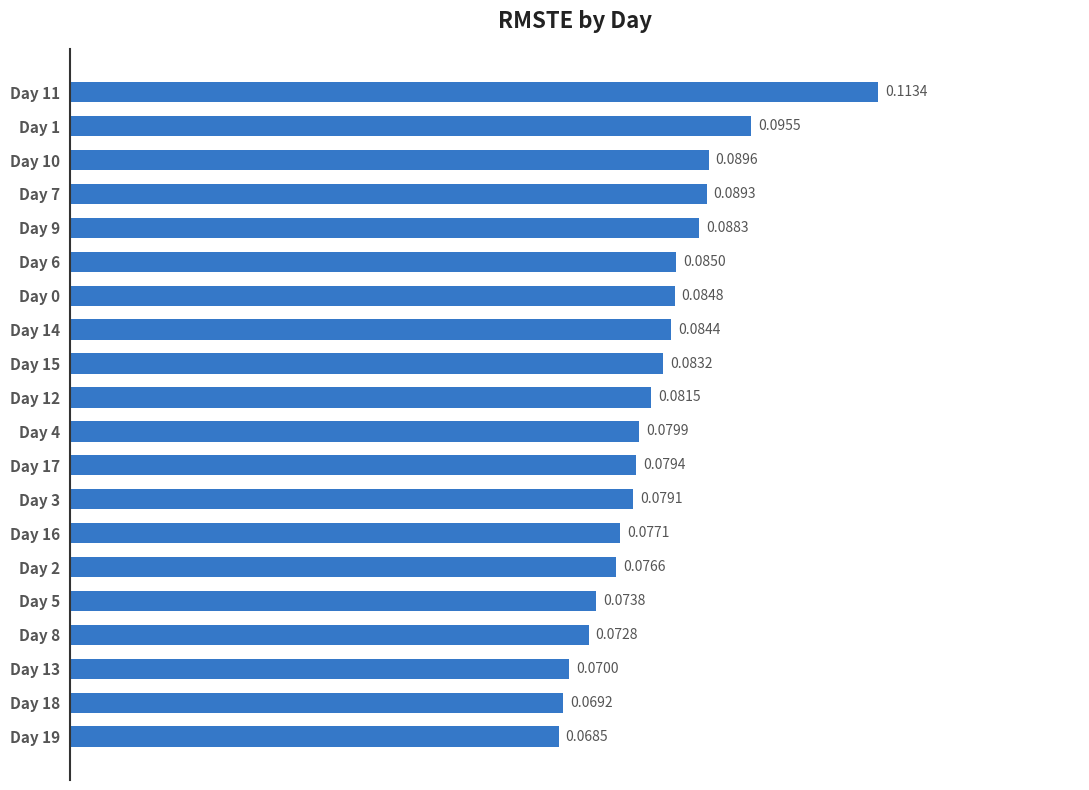

List the labels in order of value, largest first.

Day 11, Day 1, Day 10, Day 7, Day 9, Day 6, Day 0, Day 14, Day 15, Day 12, Day 4, Day 17, Day 3, Day 16, Day 2, Day 5, Day 8, Day 13, Day 18, Day 19